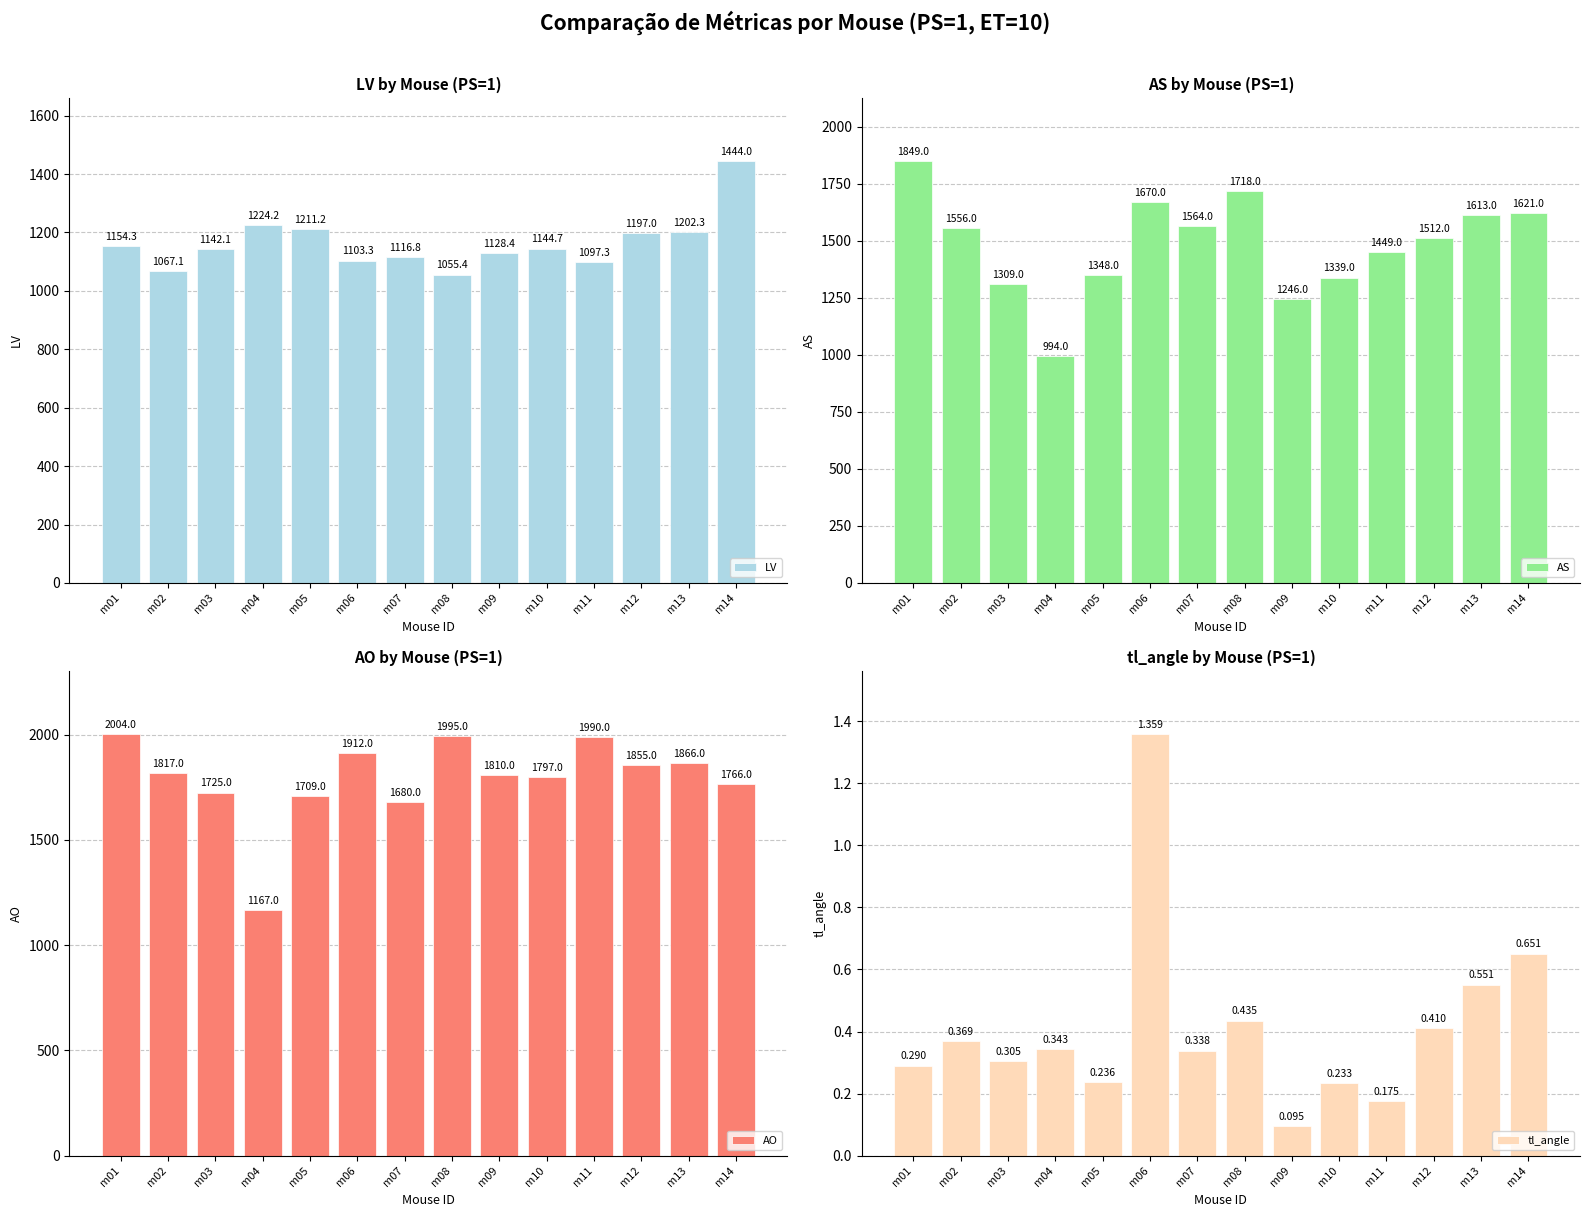

What is the total value across all series at m14?

4831.7